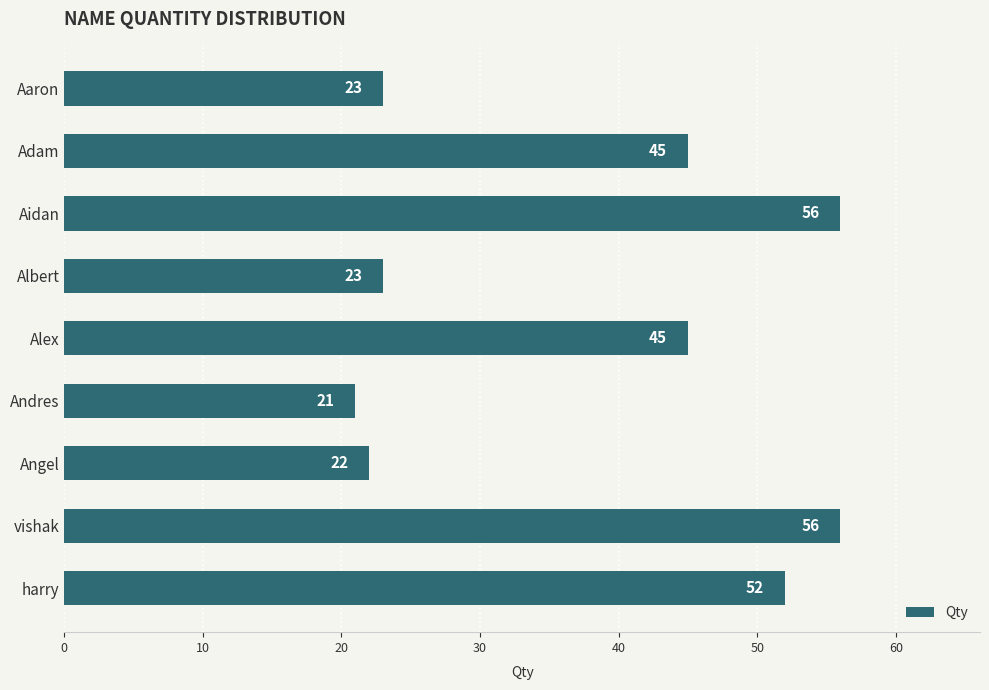

What value does the data have at Angel, to the nearest 10?

20